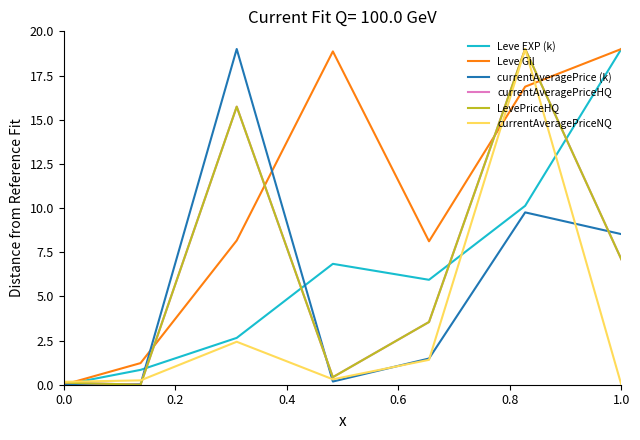

True or false: Leve EXP (k) and Leve Gil cross at least once.

False